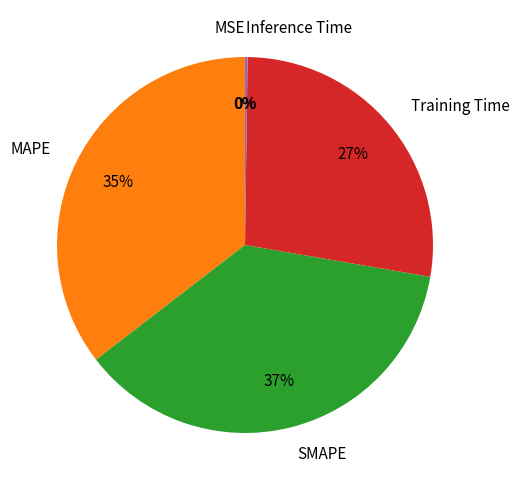

Does SMAPE represent more than half of the total?

No